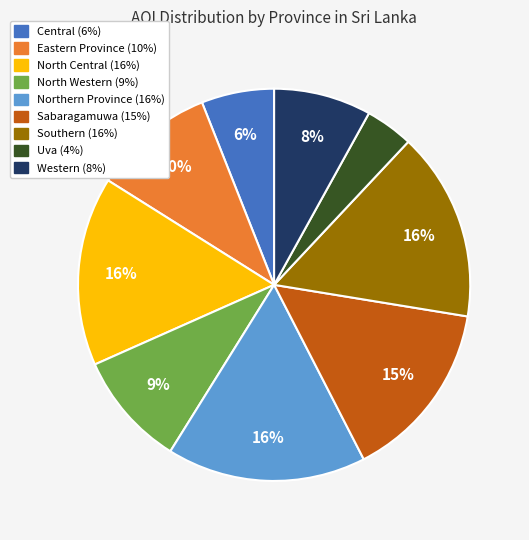

What percentage is the Central slice, to the nearest percent?

6%